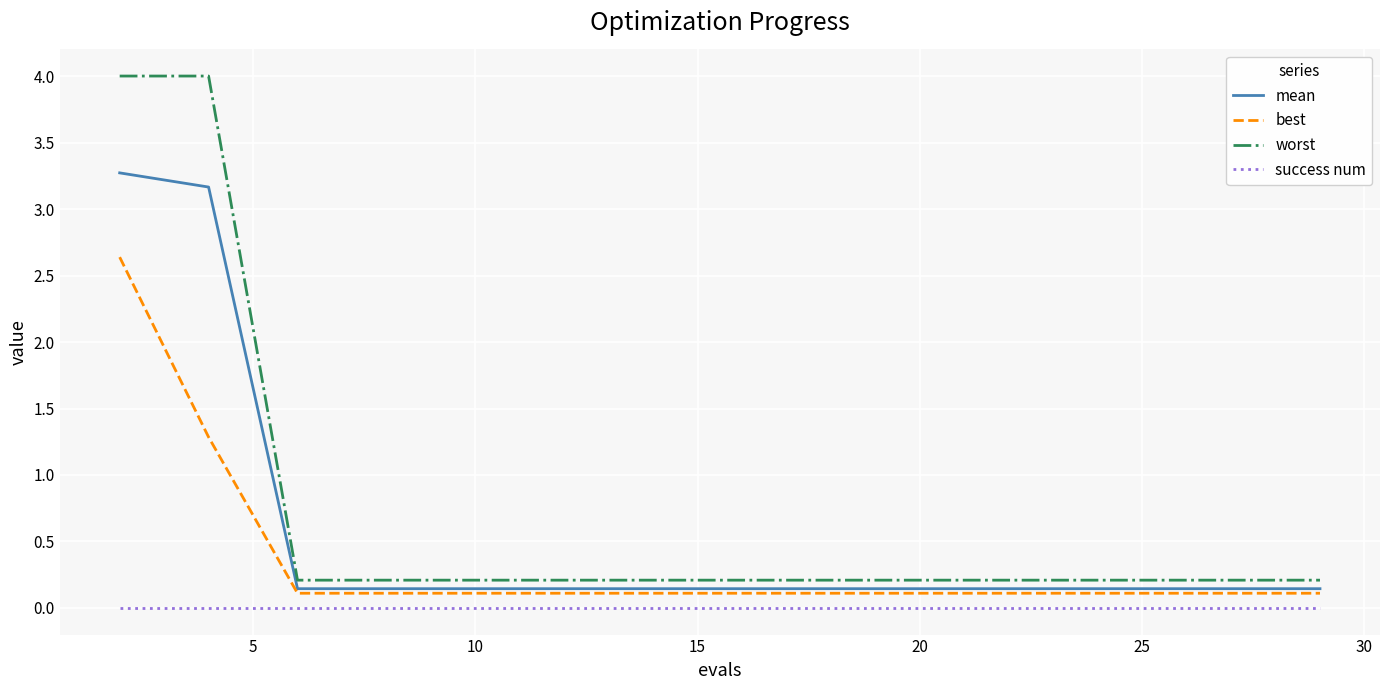

At how many categories does at least one series exceed 3?

2